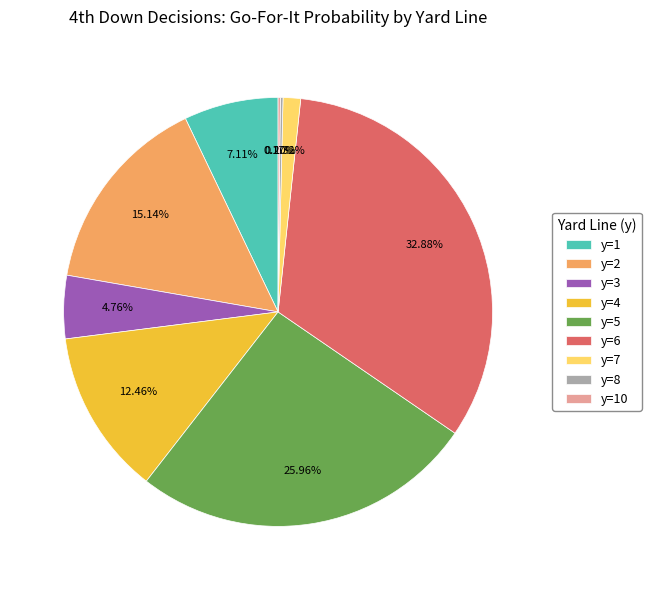

To the nearest percent, what portion does y=3 represent?

5%